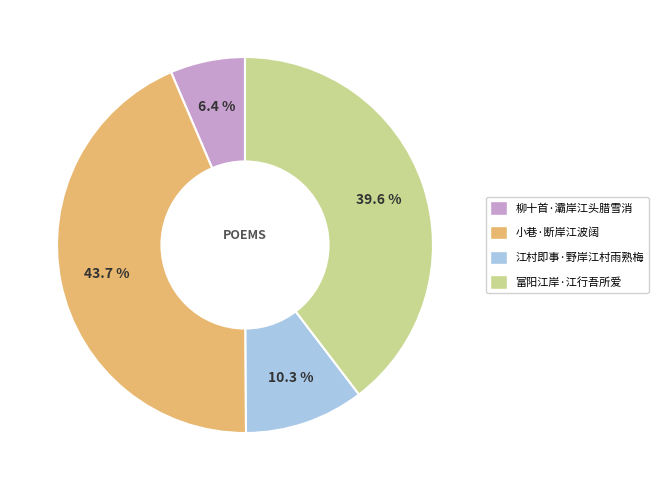

Is there a majority slice in this chart?

No